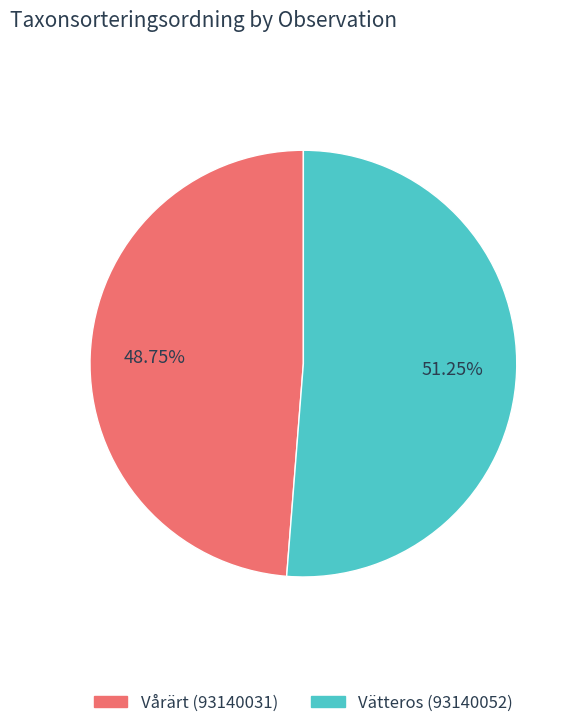

Does any single category account for the majority?

Yes